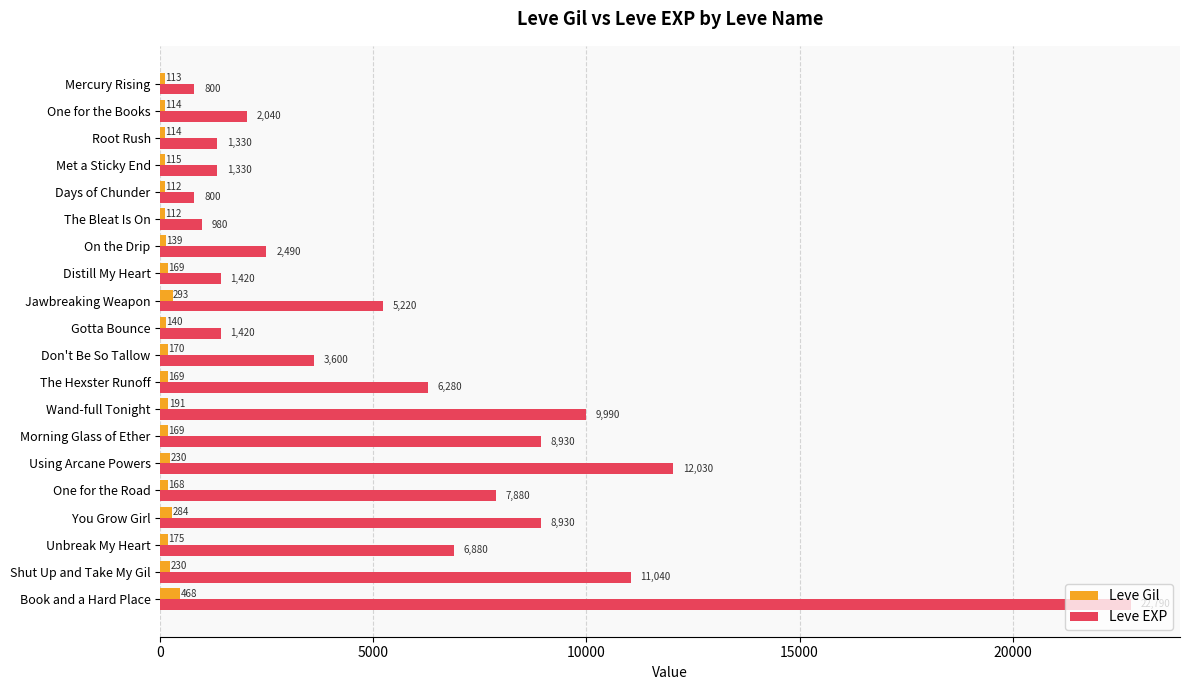

What are all the series names shown in the legend?

Leve Gil, Leve EXP